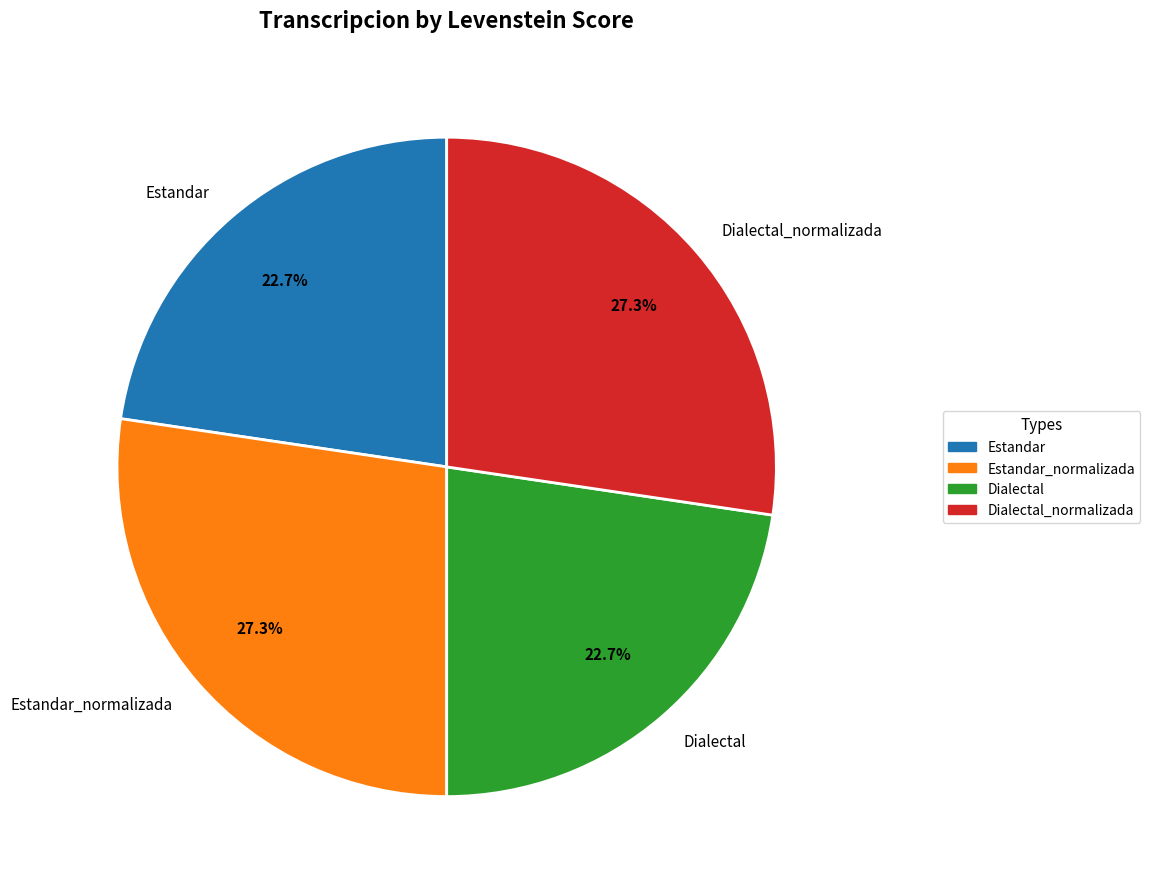

Approximately how many times larger is the value at Dialectal compared to Dialectal_normalizada?

0.8